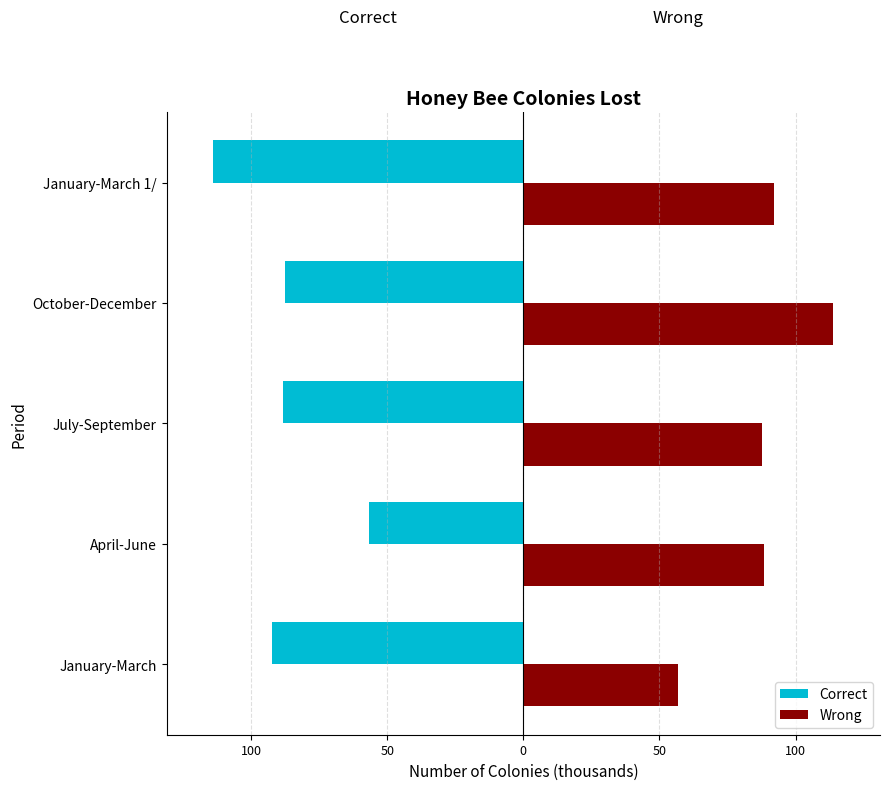

How many groups of bars are there?

5